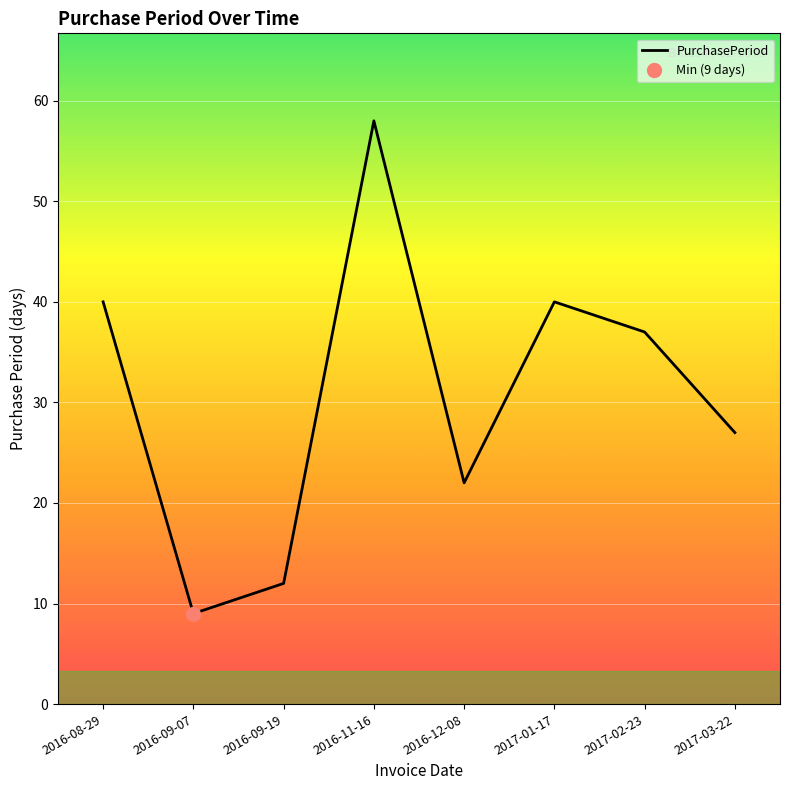

List the labels in order of value, largest first.

2016-11-16, 2016-08-29, 2017-01-17, 2017-02-23, 2017-03-22, 2016-12-08, 2016-09-19, 2016-09-07